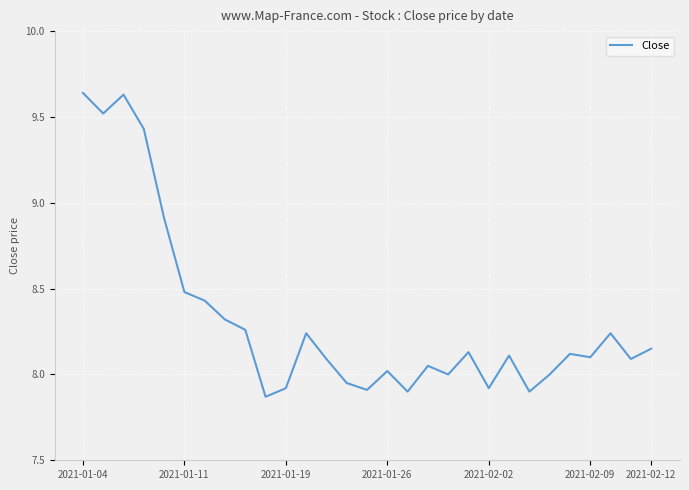

What is the difference between the maximum and minimum values?

1.8